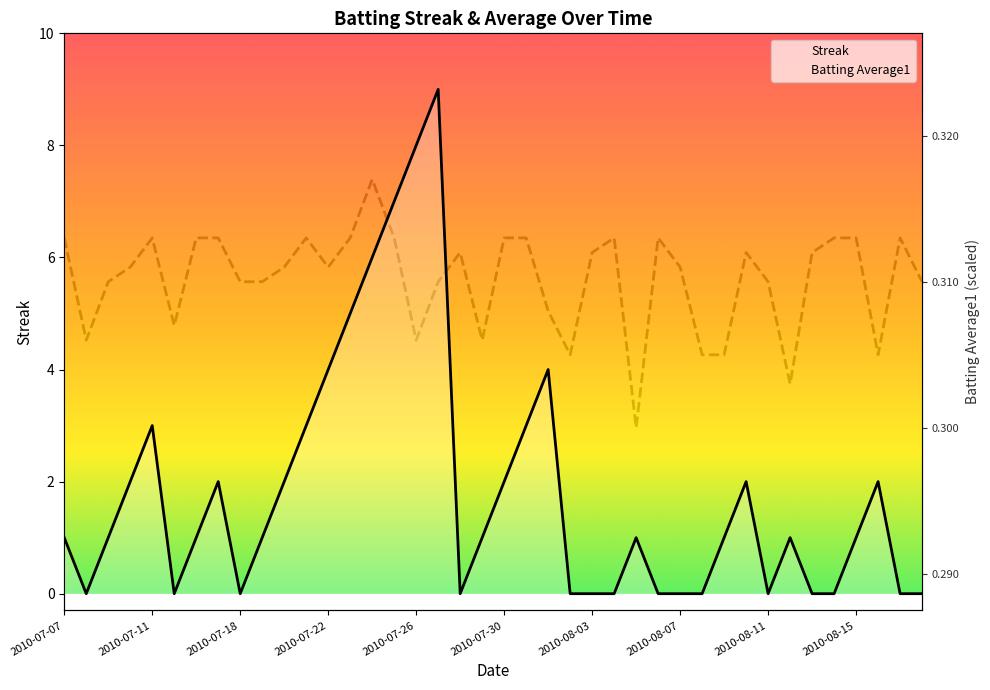

Rank the series by their average value, from highest to lowest.

Batting Average1, Streak